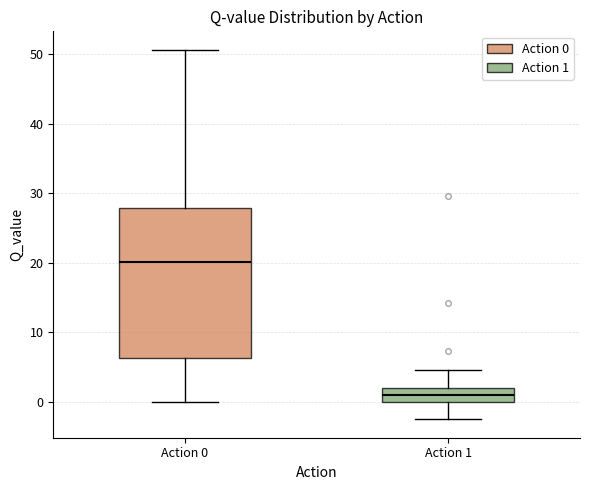

Which box's median line is the highest?

Action 0